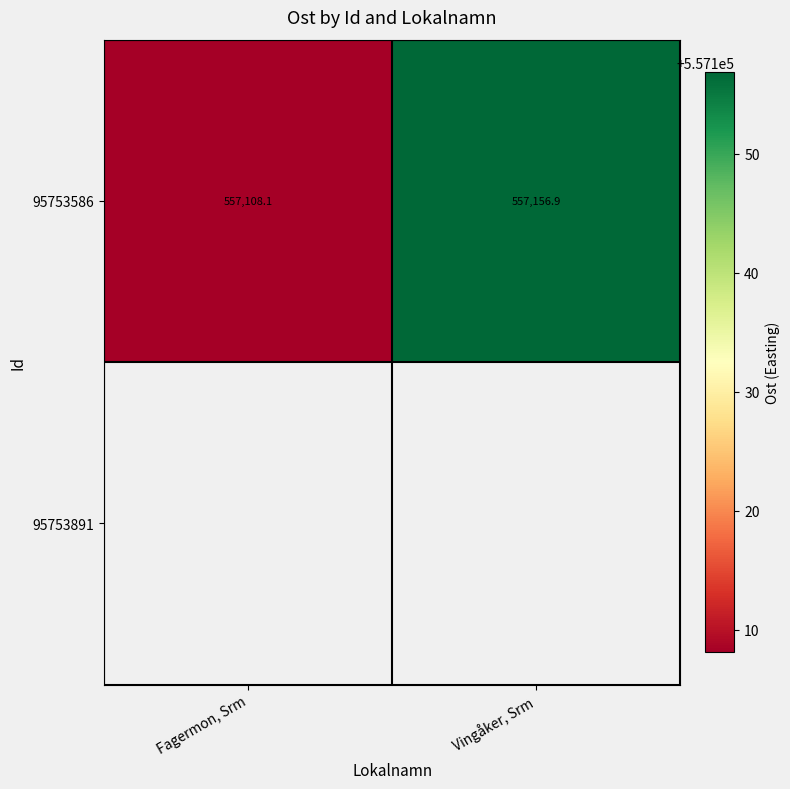

How many data points does each series have?

2